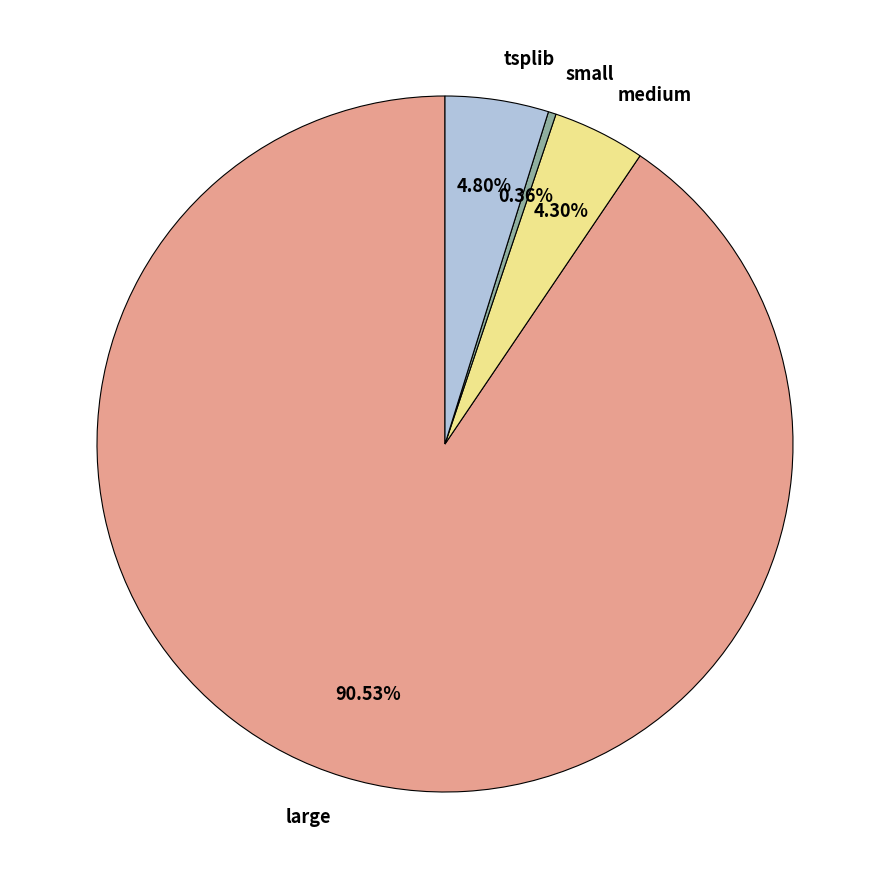

What portion of the pie excludes medium?

95.7%